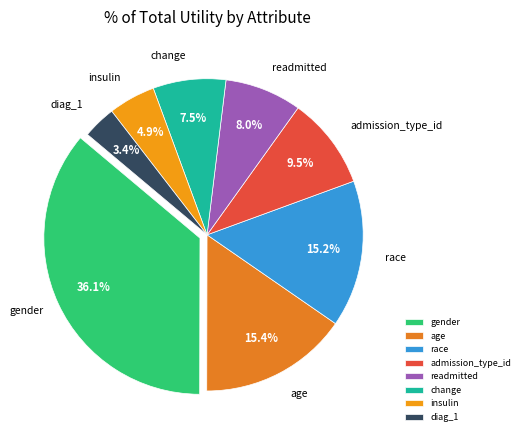

Which has a higher value, readmitted or race?

race